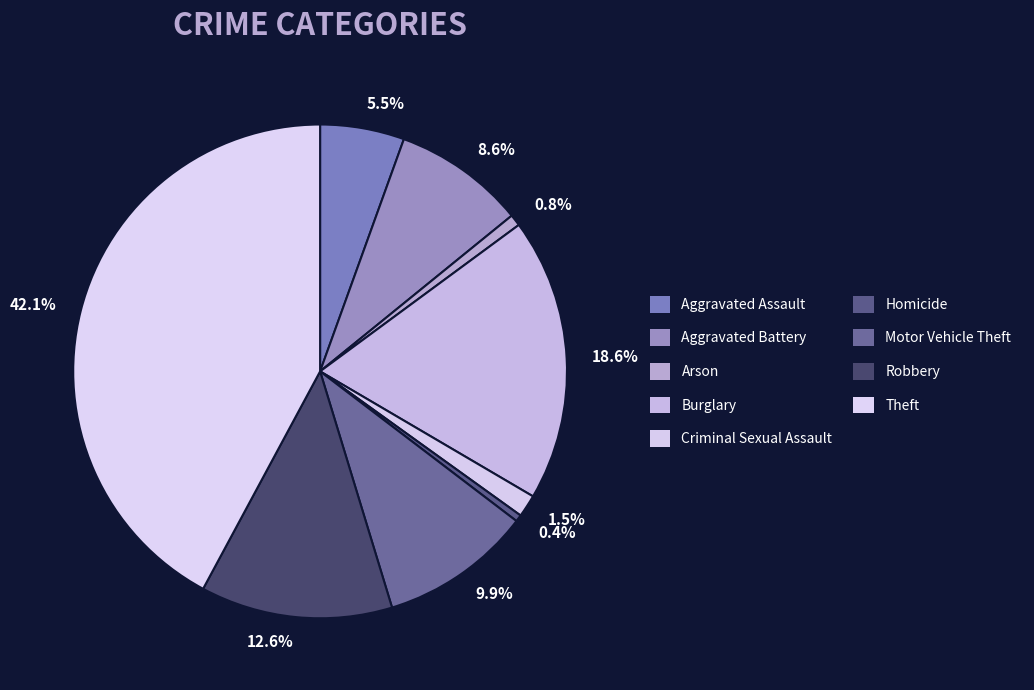

Which category has the biggest portion of the pie?

42.1%